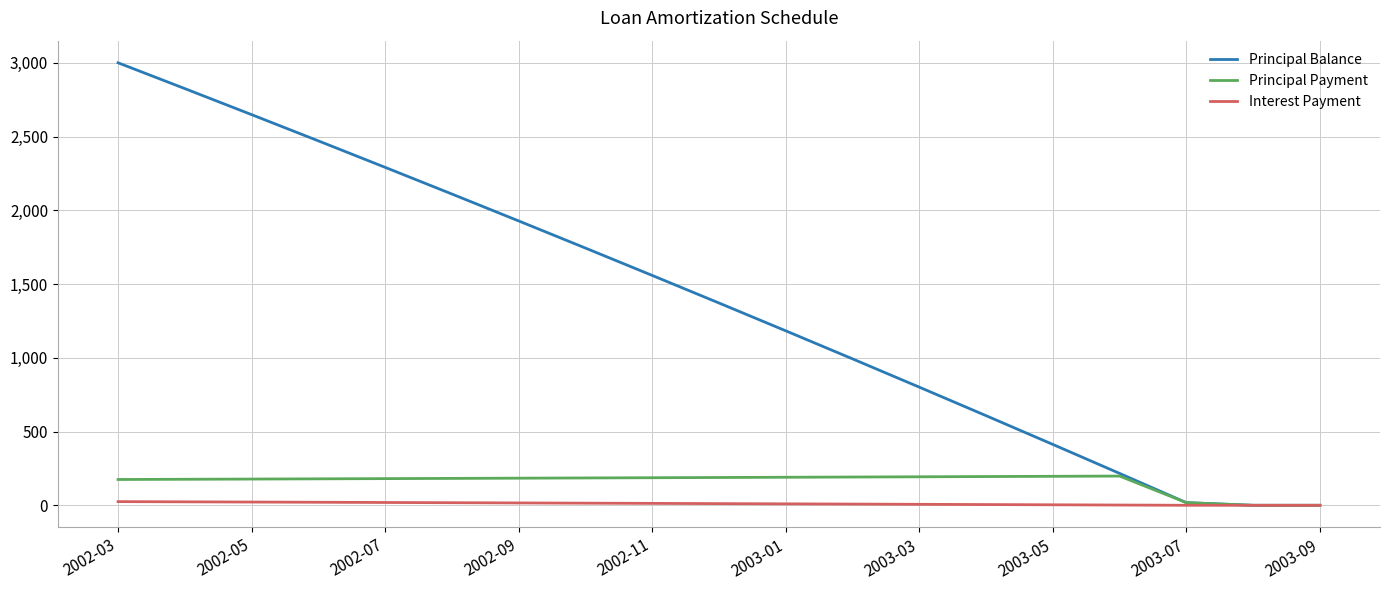

What is the average value of the Interest Payment series?

11.5